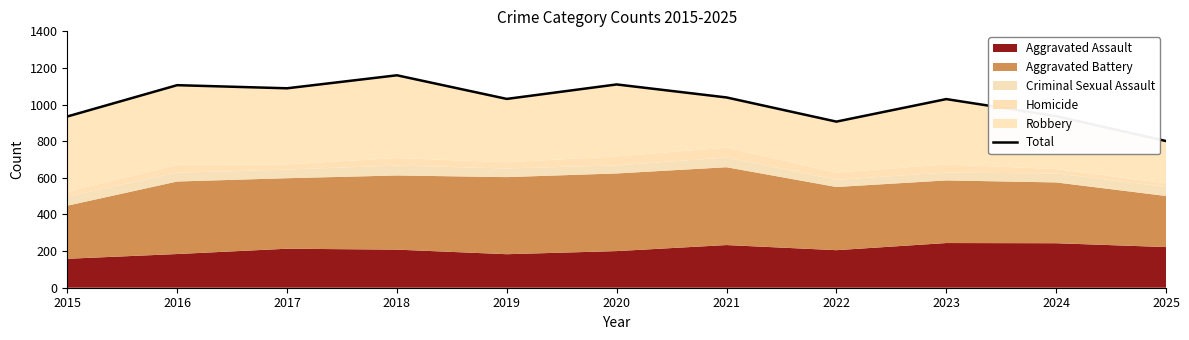

Does the chart display data point markers on the line(s)?

No